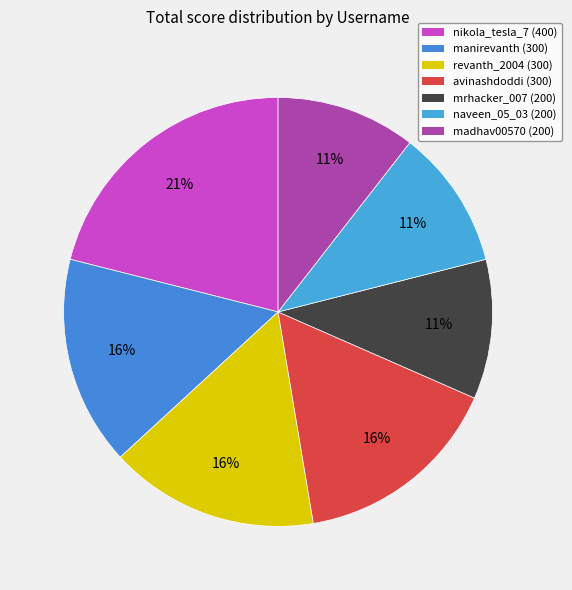

How many segments does this pie chart have?

7